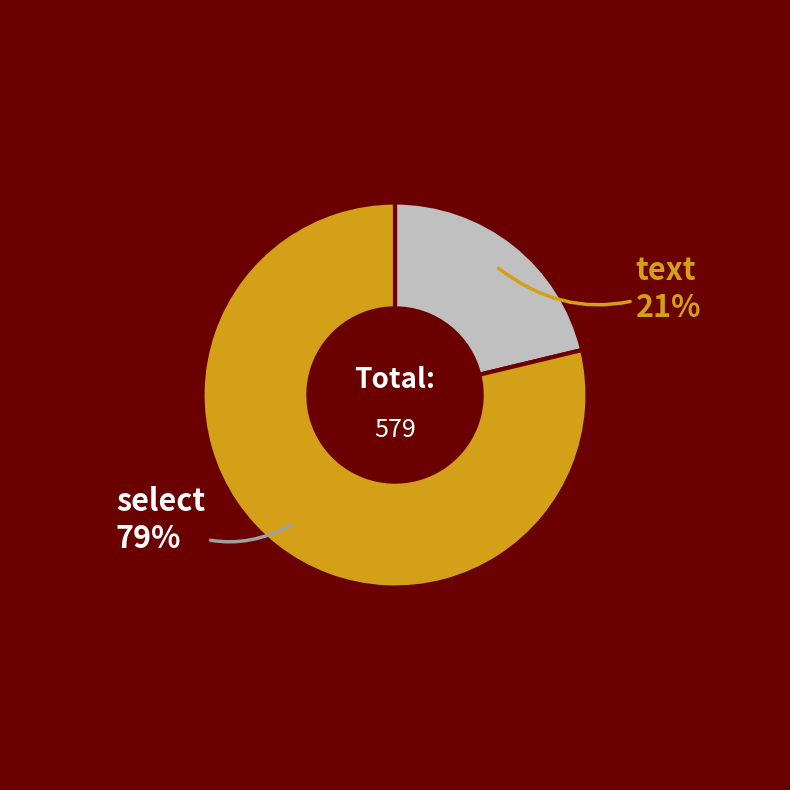

To the nearest percent, what is the difference between the largest and smallest slice percentages?

58%